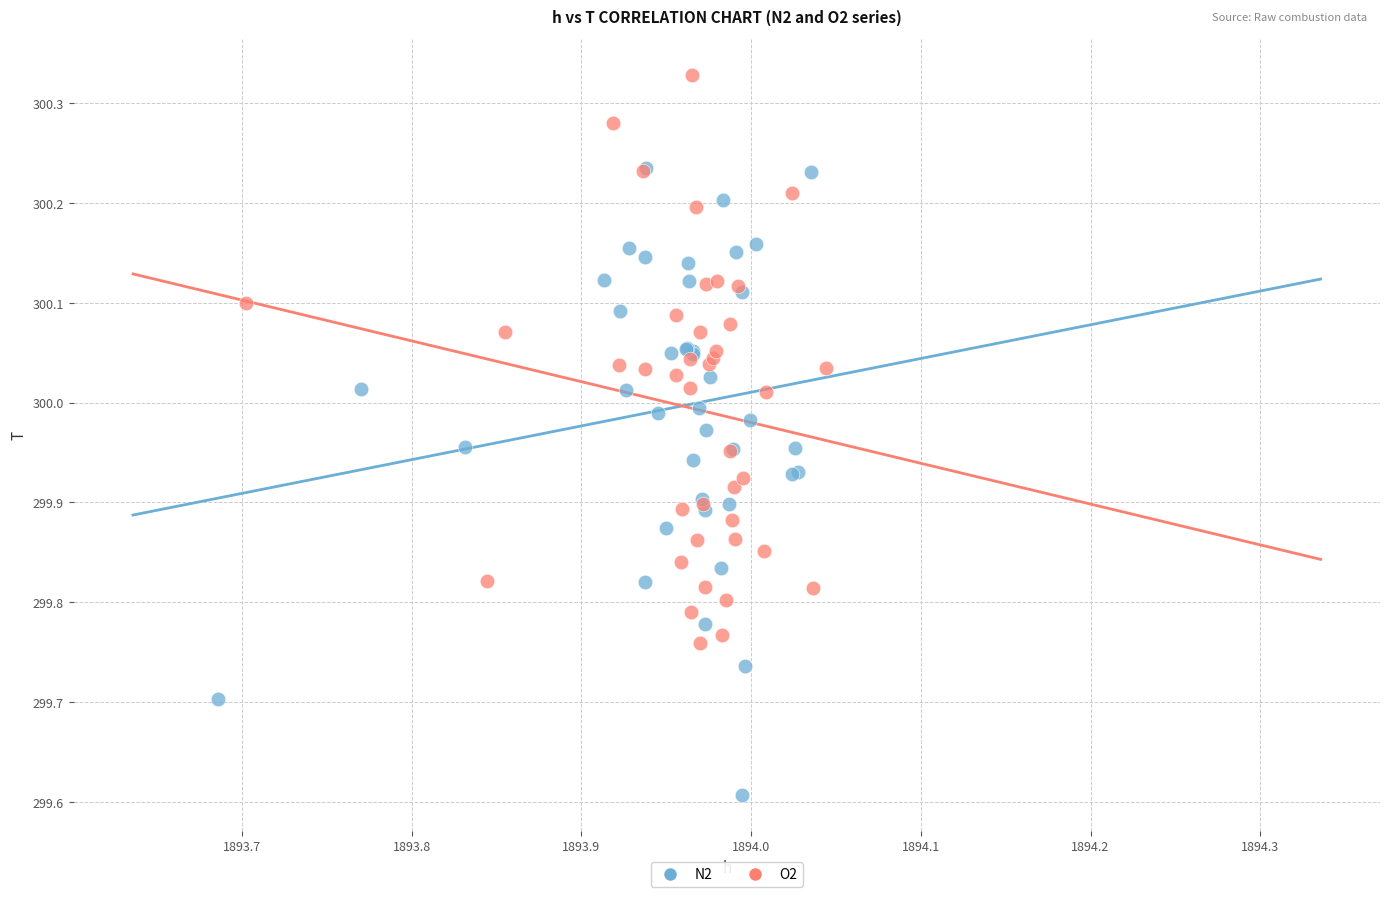

Which series reaches the minimum Y coordinate?

N2